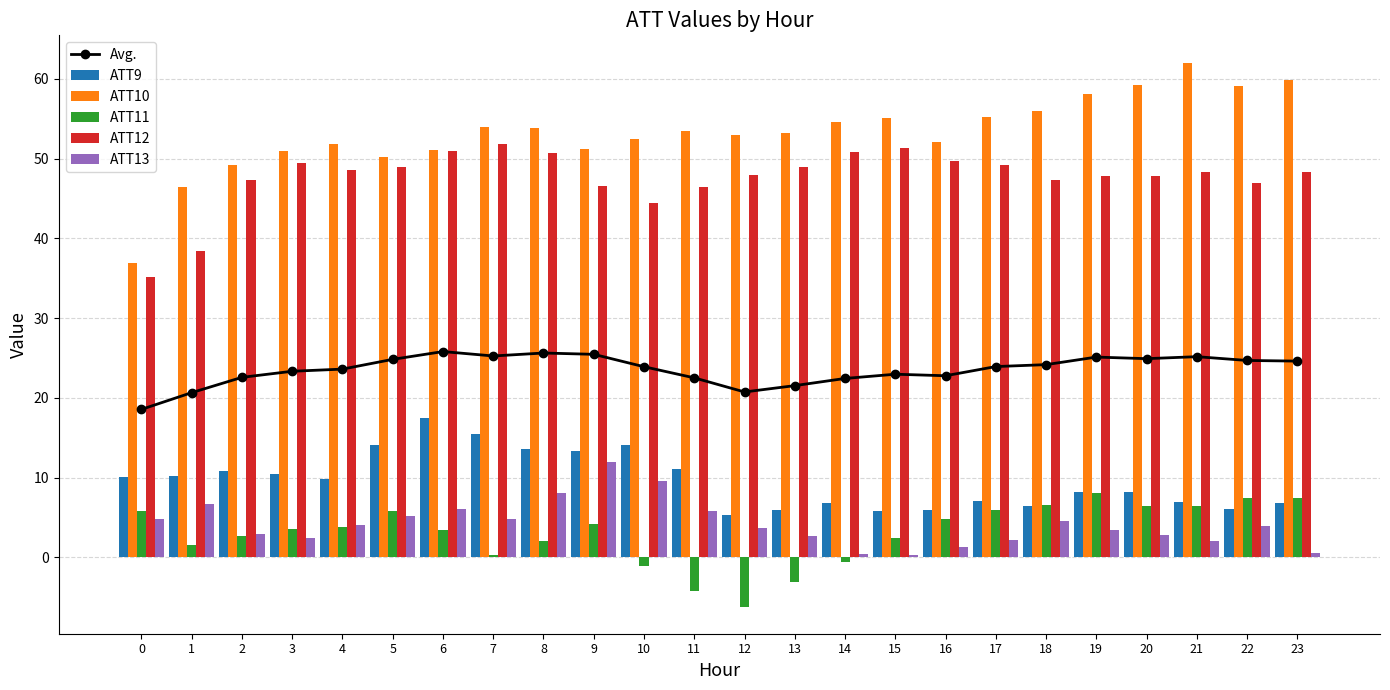

Which series changed the most between 2 and 12?

ATT11